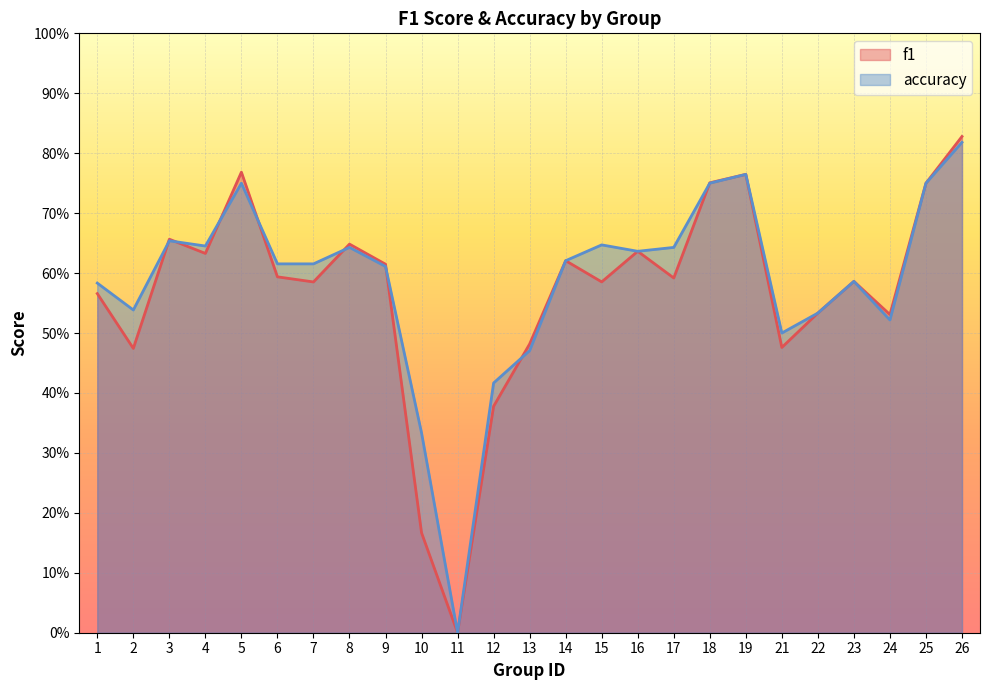

Reading left to right, transcribe all the data shown in this chart.

f1: 0.6	0.5	0.7	0.6	0.8	0.6	0.6	0.6	0.6	0.2	0.0	0.4	0.5	0.6	0.6	0.6	0.6	0.8	0.8	0.5	0.5	0.6	0.5	0.8	0.8
accuracy: 0.6	0.5	0.7	0.6	0.8	0.6	0.6	0.6	0.6	0.3	0.0	0.4	0.5	0.6	0.6	0.6	0.6	0.8	0.8	0.5	0.5	0.6	0.5	0.8	0.8